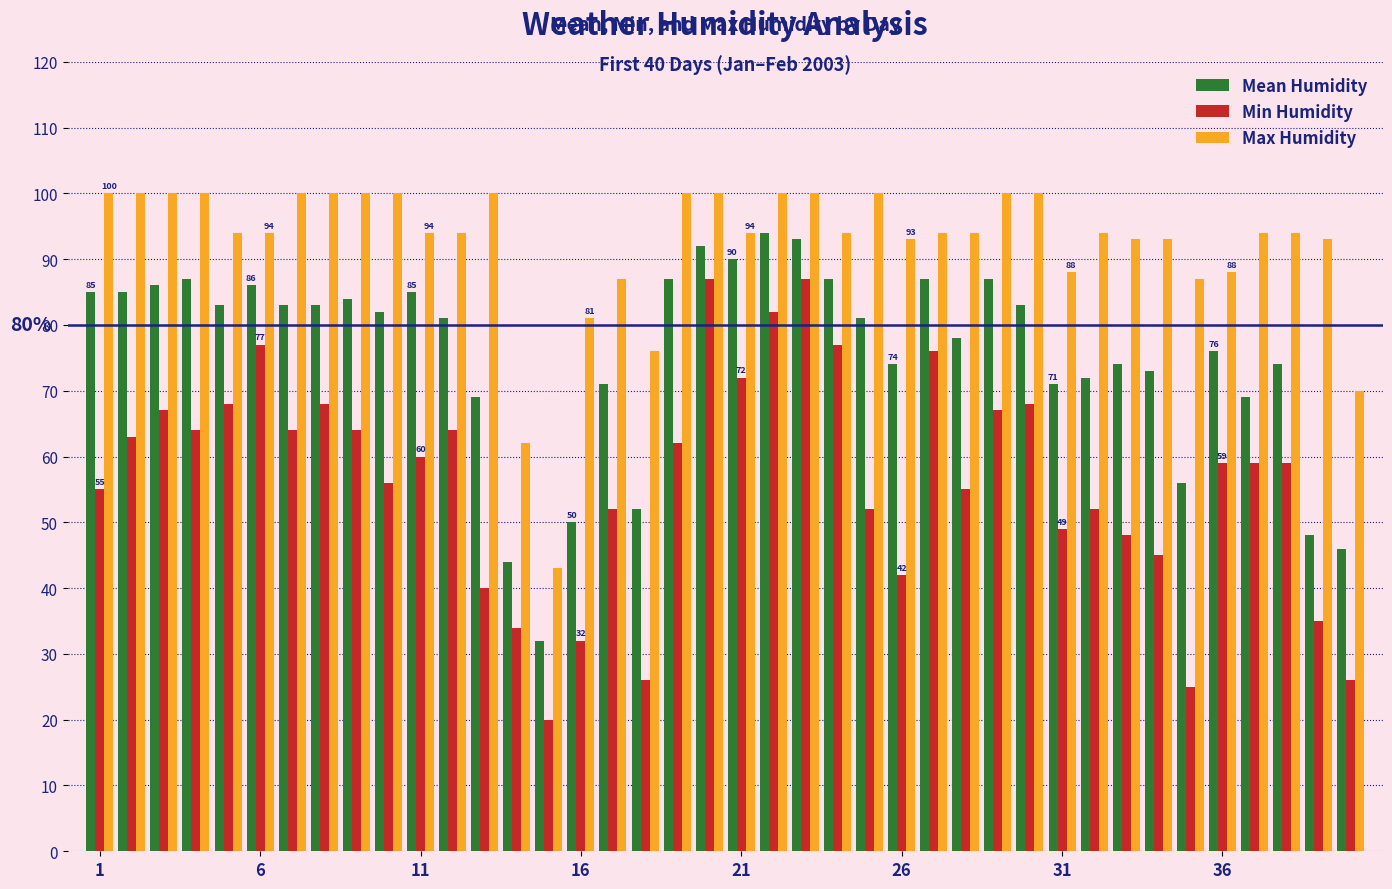

What is the maximum value shown in the chart?

100